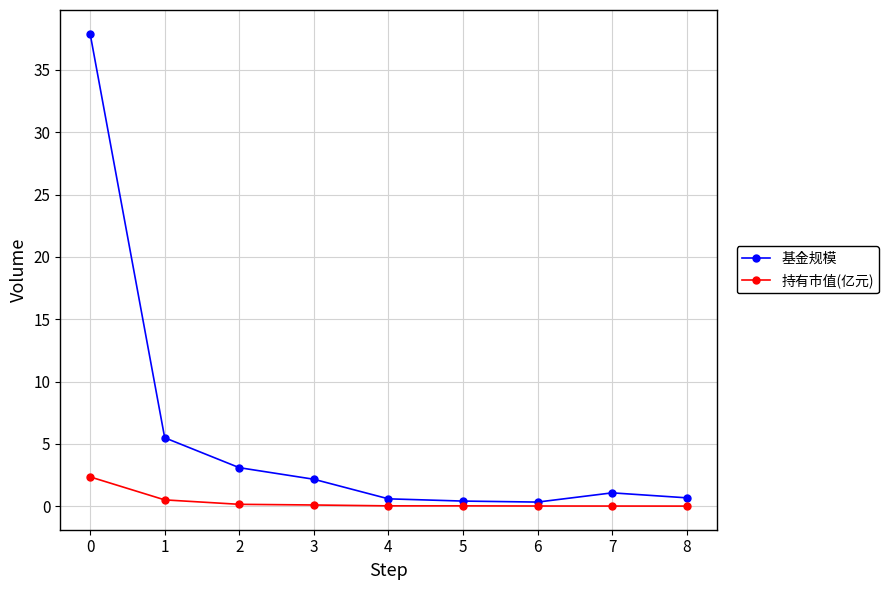

True or false: 基金规模 has more than 2 points higher than both neighbors.

False